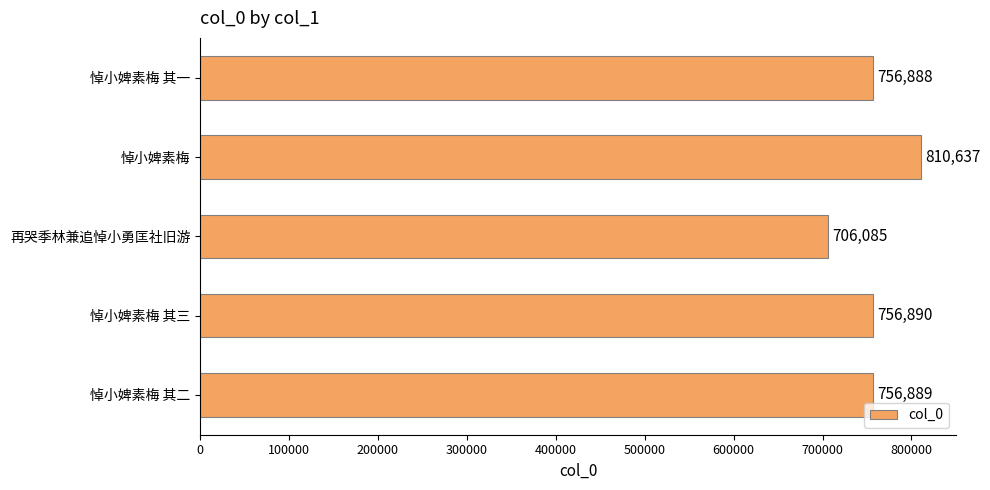

What is the difference between the maximum and second lowest values?

53749